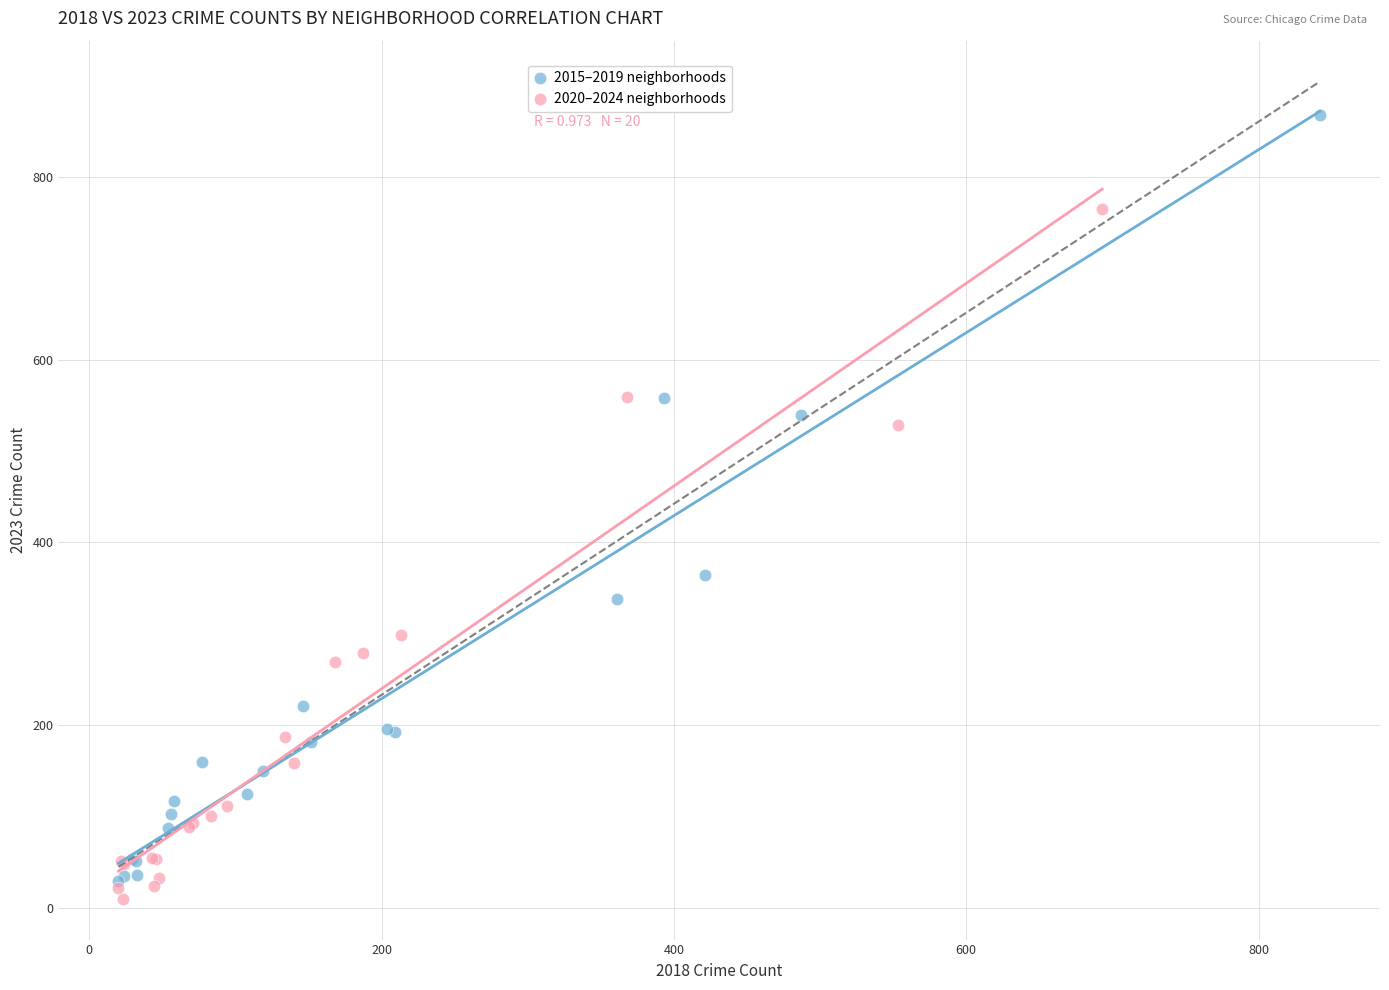

Which series has the largest Y range (max minus min)?

2015–2019 neighborhoods